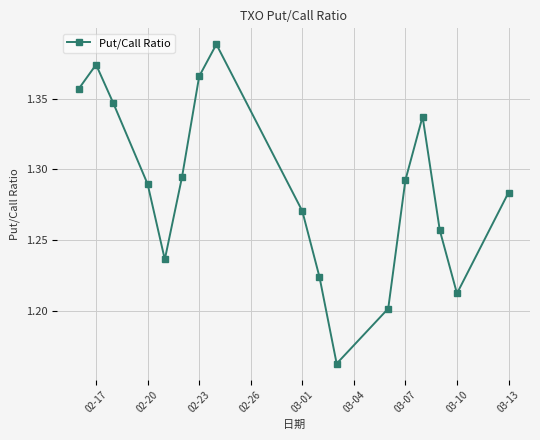

True or false: the data has more than 2 interior local peaks.

True